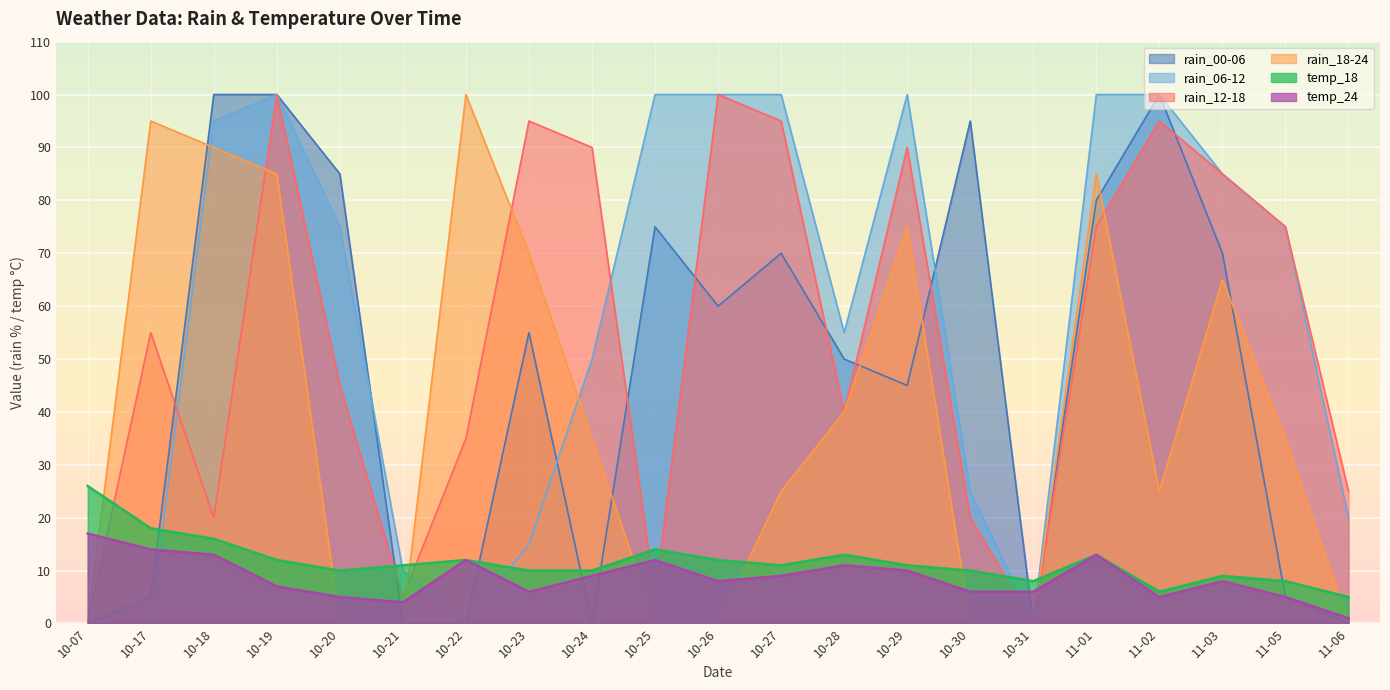

What is the label of the 3rd point from the right?

11-03